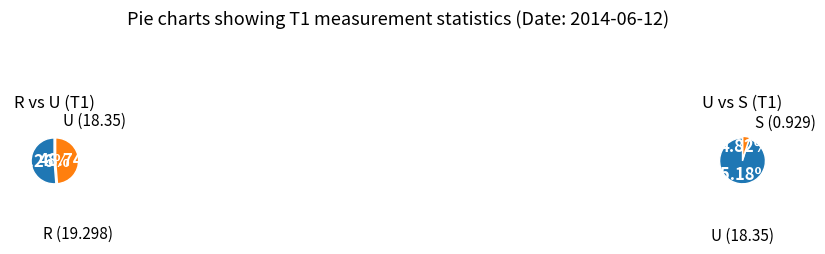

What is the ratio of the value at U + S to the value at R?

1.0